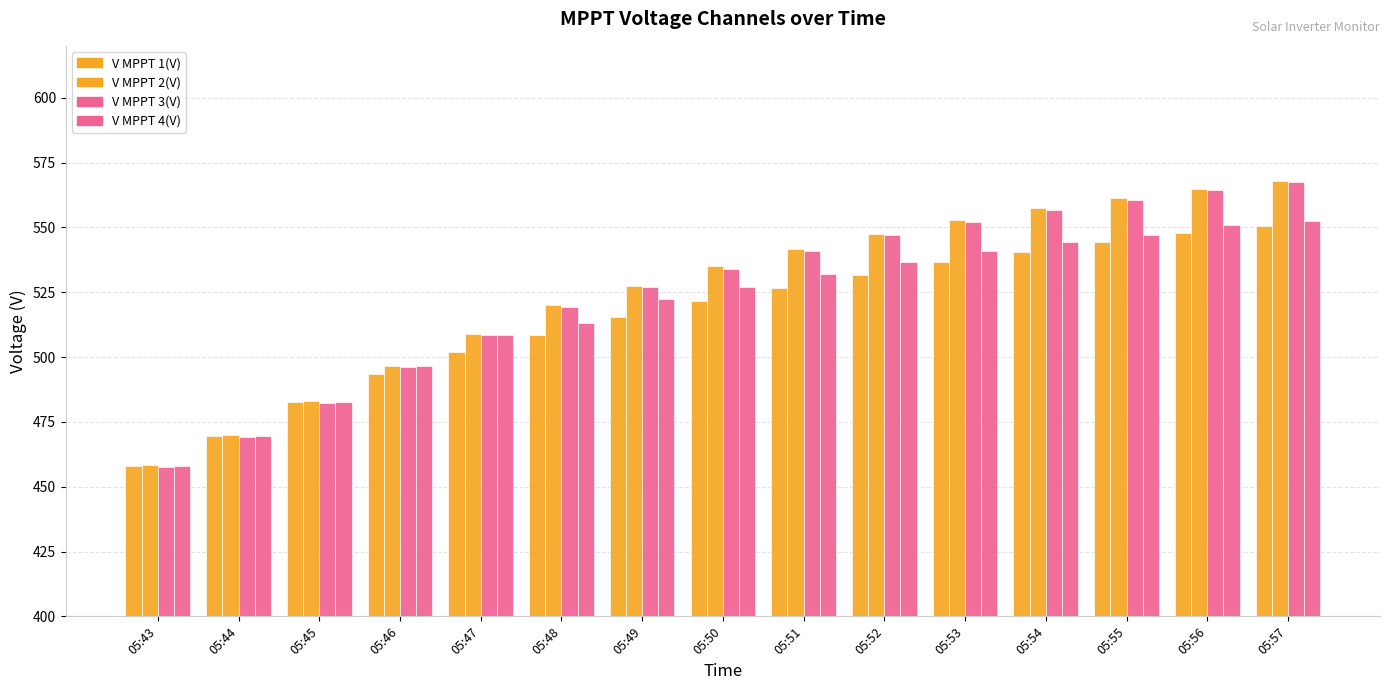

How many groups of bars are there?

15